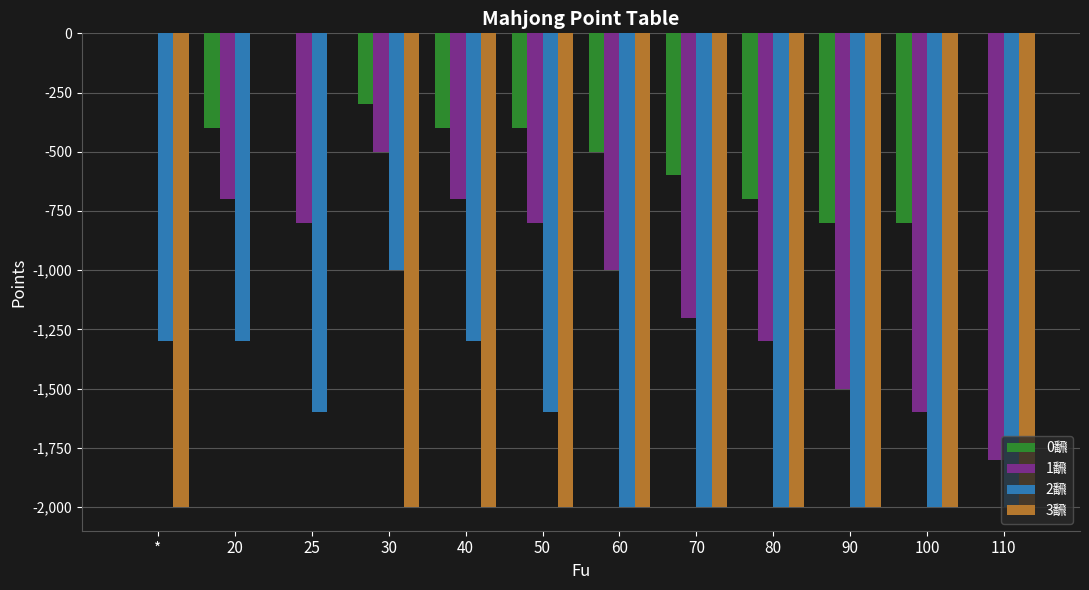

Count the number of categories in the chart.

12